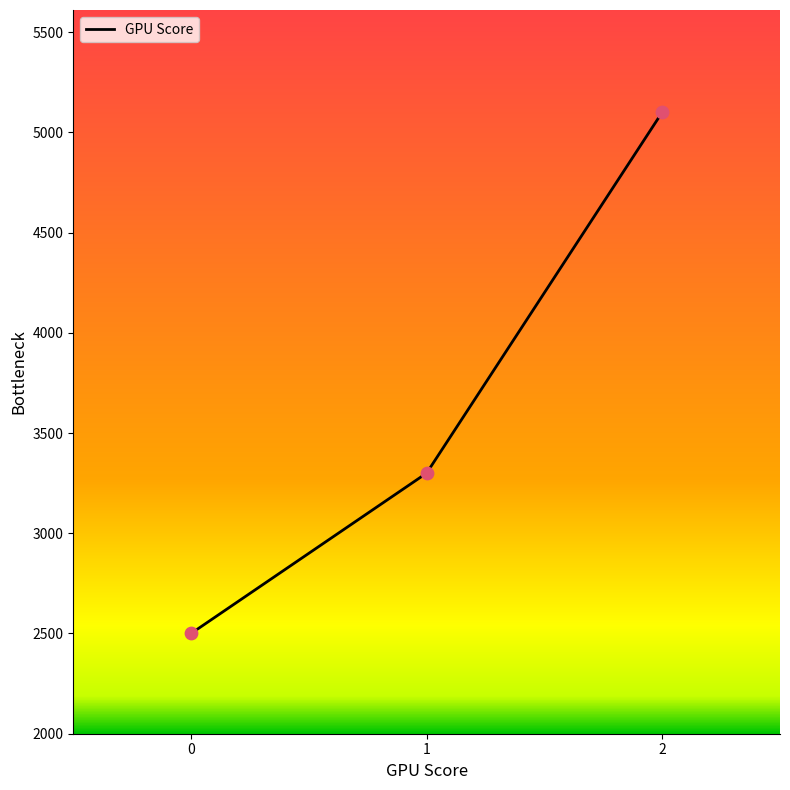

What is the change in value from 0 to 1?

+800